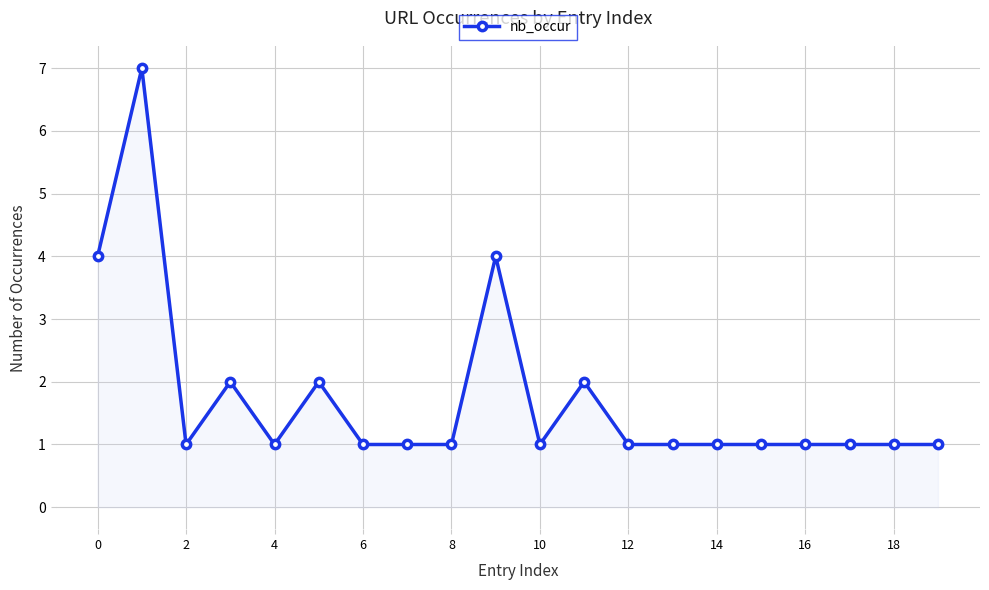

What is the difference between the maximum and minimum values?

6